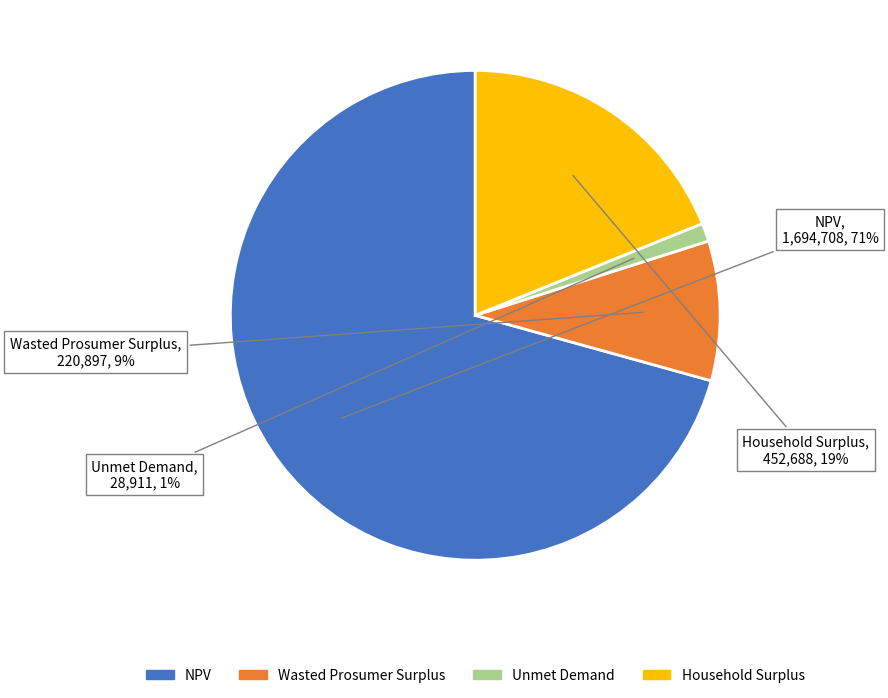

Between Wasted Prosumer Surplus and Unmet Demand, which is larger?

Wasted Prosumer Surplus